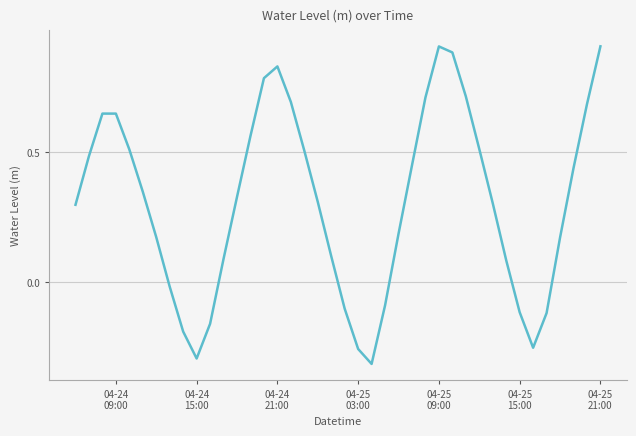

What is the average value?

0.3